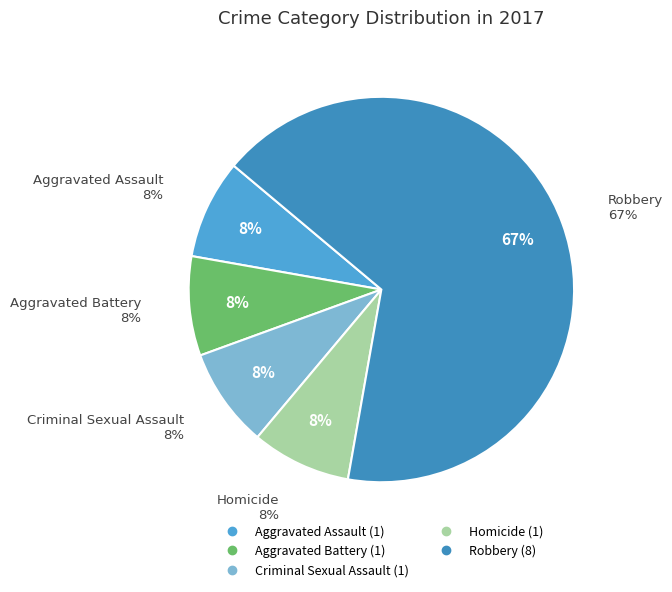

Count the number of slices in the pie.

5